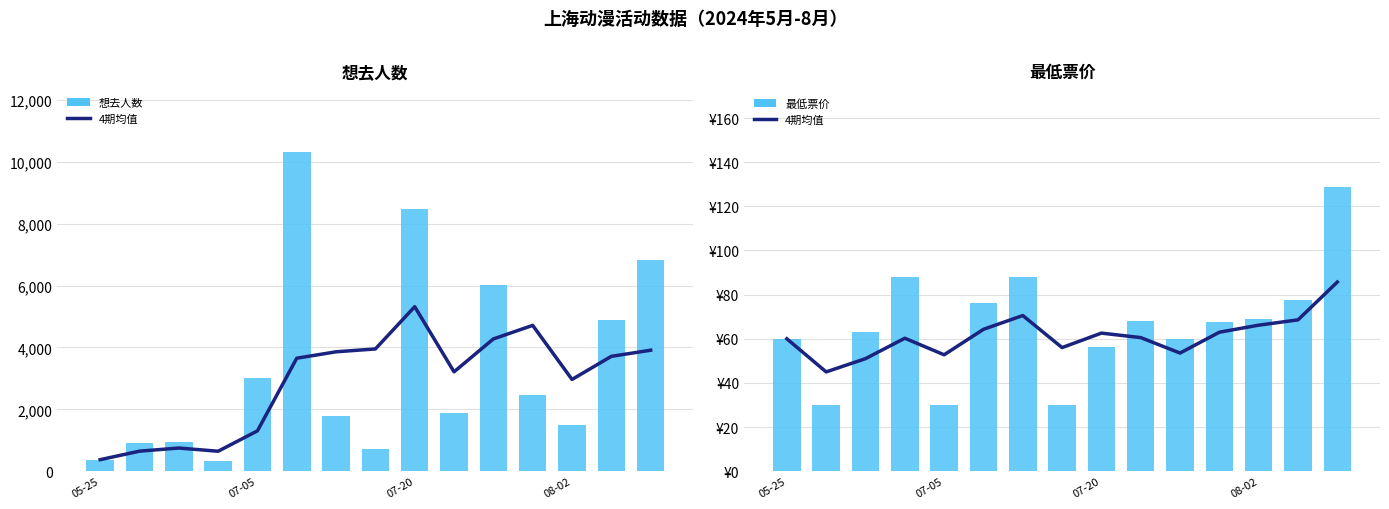

The value of 最低票价 at 10 is 31.3. True or false?

False